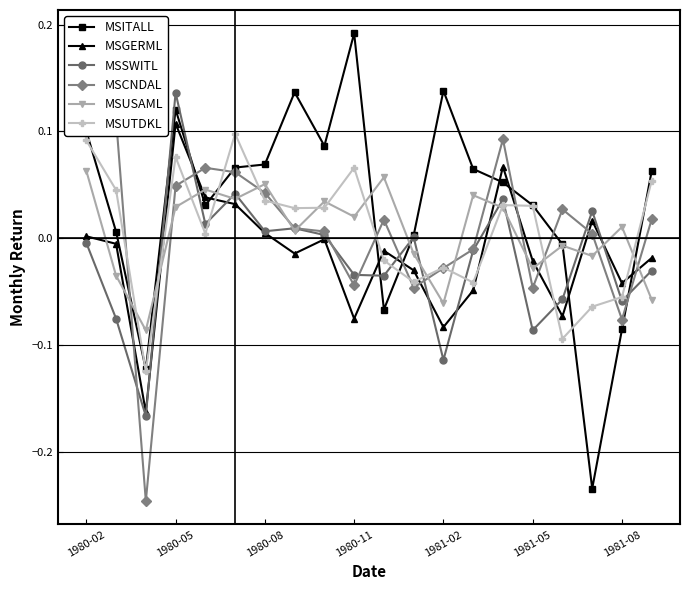

What are all the series names shown in the legend?

MSITALL, MSGERML, MSSWITL, MSCNDAL, MSUSAML, MSUTDKL